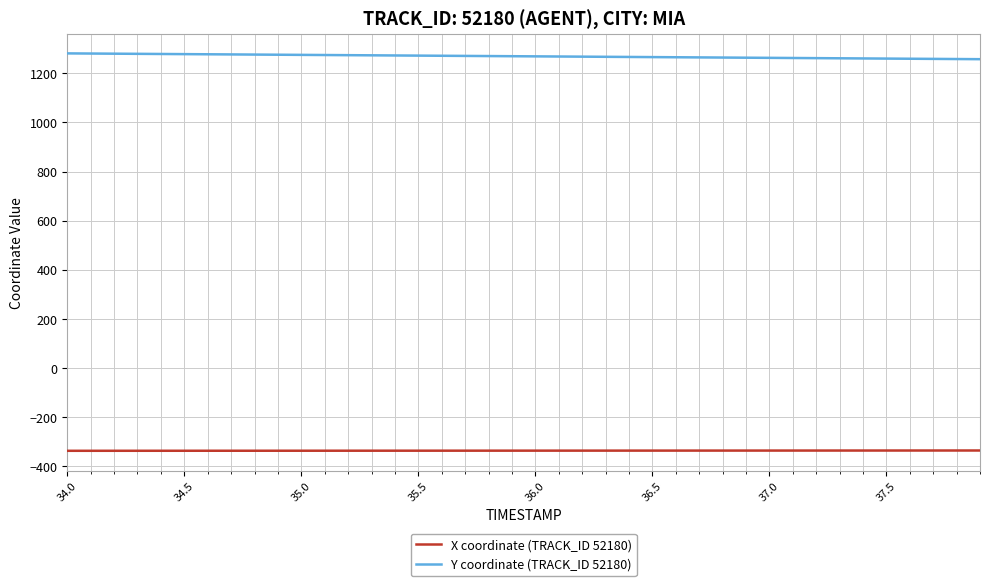

True or false: X coordinate (TRACK_ID 52180) and Y coordinate (TRACK_ID 52180) intersect in this chart.

False